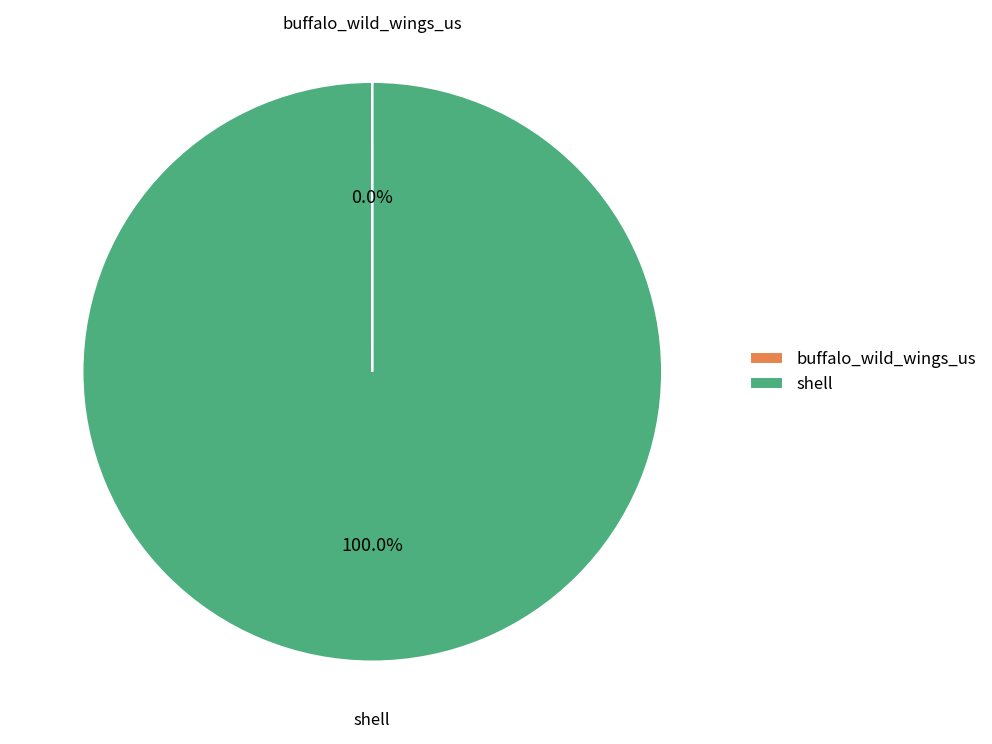

Does shell represent more than half of the total?

Yes